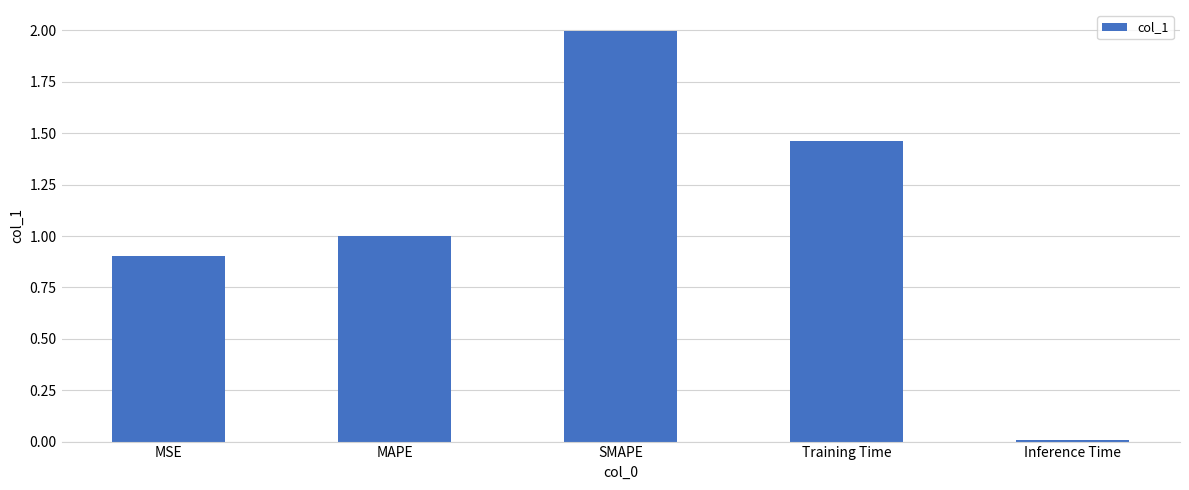

What is the label of the 4th bar from the left?

Training Time